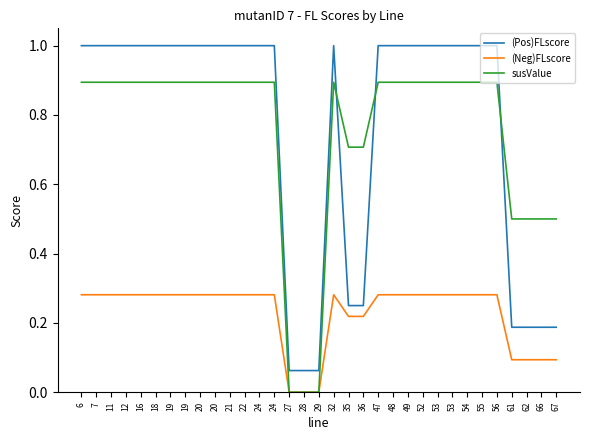

What are all the series names shown in the legend?

(Pos)FLscore, (Neg)FLscore, susValue